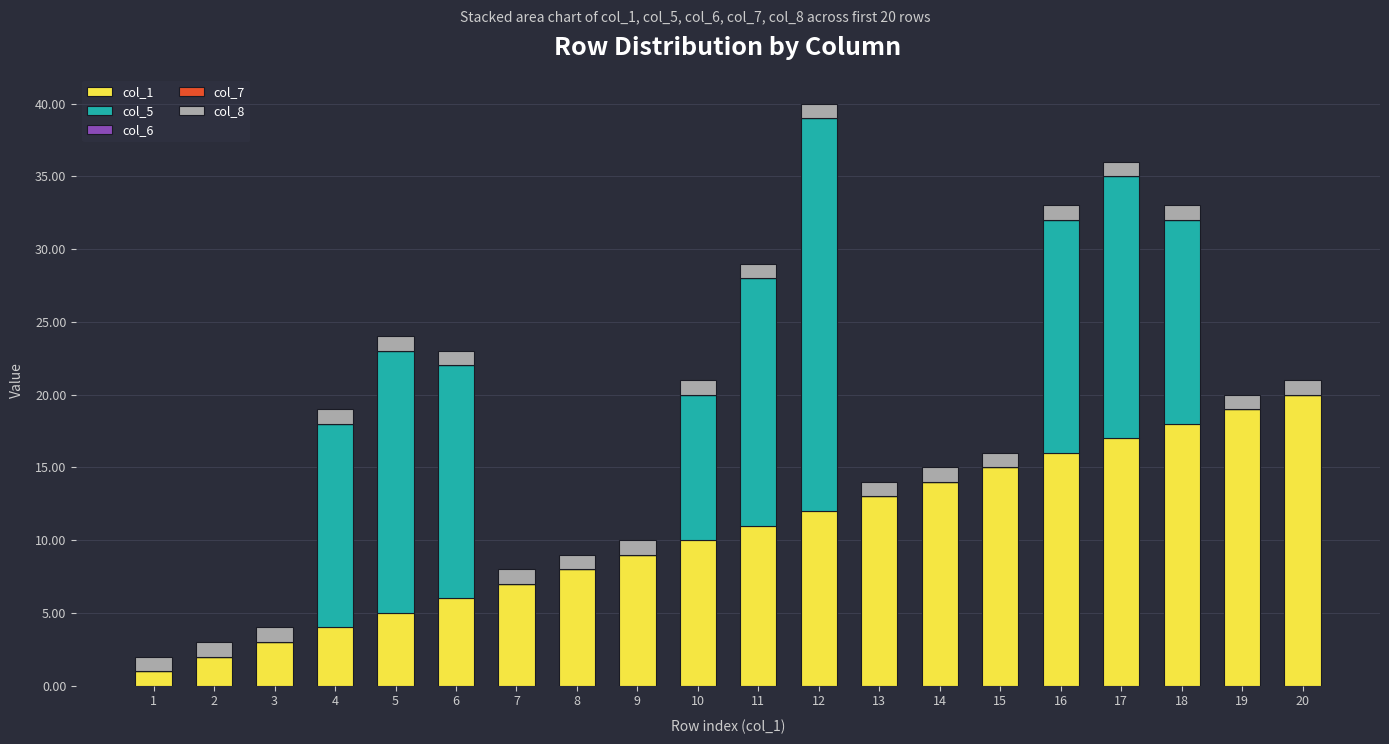

The value of col_1 at 13 is 13. True or false?

True